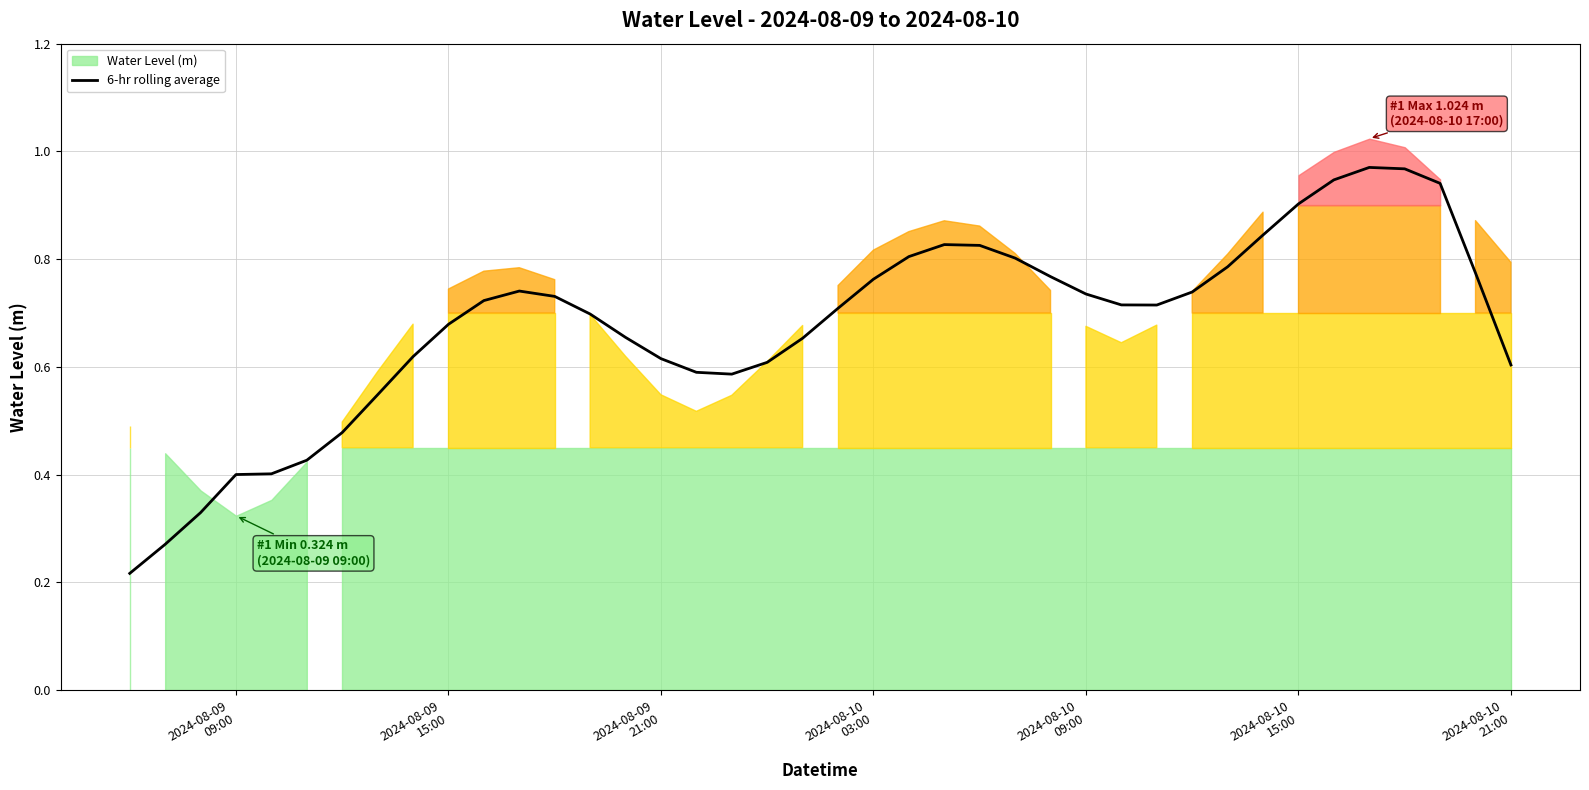

Reading right to left, transcribe all the data shown in this chart.

0.6	0.8	0.9	1.0	1.0	0.9	0.9	0.8	0.8	0.7	0.7	0.7	0.7	0.8	0.8	0.8	0.8	0.8	0.8	0.7	0.7	0.6	0.6	0.6	0.6	0.7	0.7	0.7	0.7	0.7	0.7	0.6	0.5	0.5	0.4	0.4	0.4	0.3	0.3	0.2